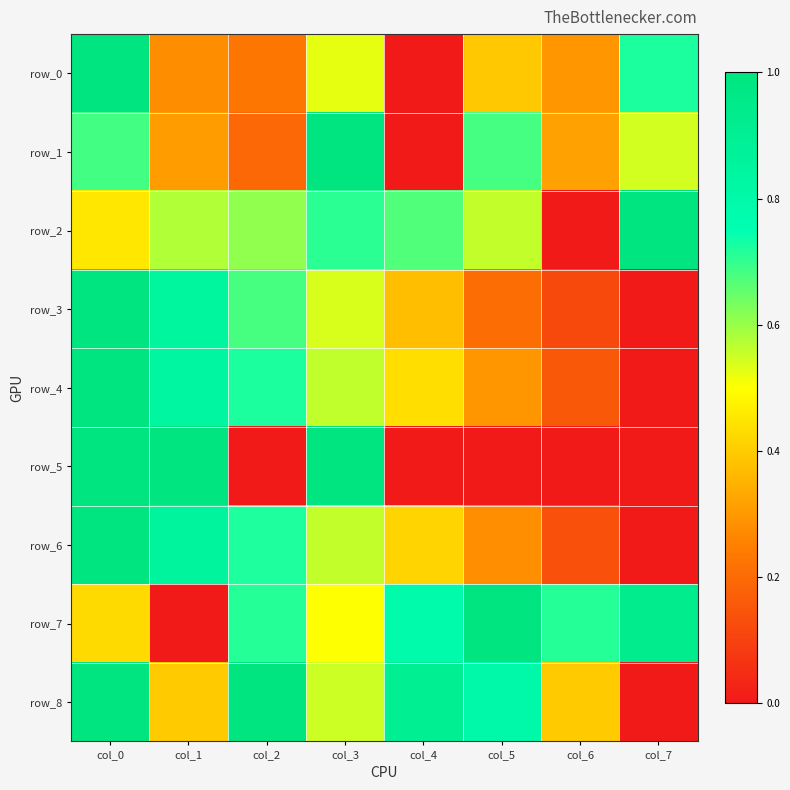

Reading left to right, transcribe all the data shown in this chart.

row_0: 1.0	0.3	0.2	0.5	0.0	0.4	0.3	0.7
row_1: 0.7	0.3	0.2	1.0	0.0	0.7	0.3	0.5
row_2: 0.5	0.6	0.6	0.7	0.7	0.6	0.0	1.0
row_3: 1.0	0.8	0.7	0.5	0.4	0.2	0.1	0.0
row_4: 1.0	0.8	0.7	0.6	0.4	0.3	0.2	0.0
row_5: 1.0	1.0	0.0	1.0	0.0	0.0	0.0	0.0
row_6: 1.0	0.8	0.7	0.6	0.4	0.3	0.1	0.0
row_7: 0.4	0.0	0.7	0.5	0.8	1.0	0.7	0.9
row_8: 1.0	0.4	1.0	0.5	0.9	0.8	0.4	0.0